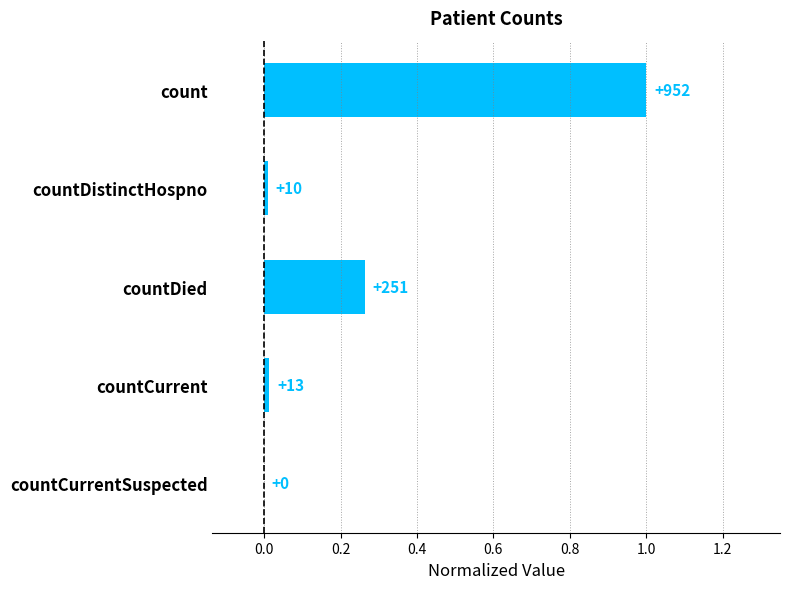

How many data points are above 0?

4